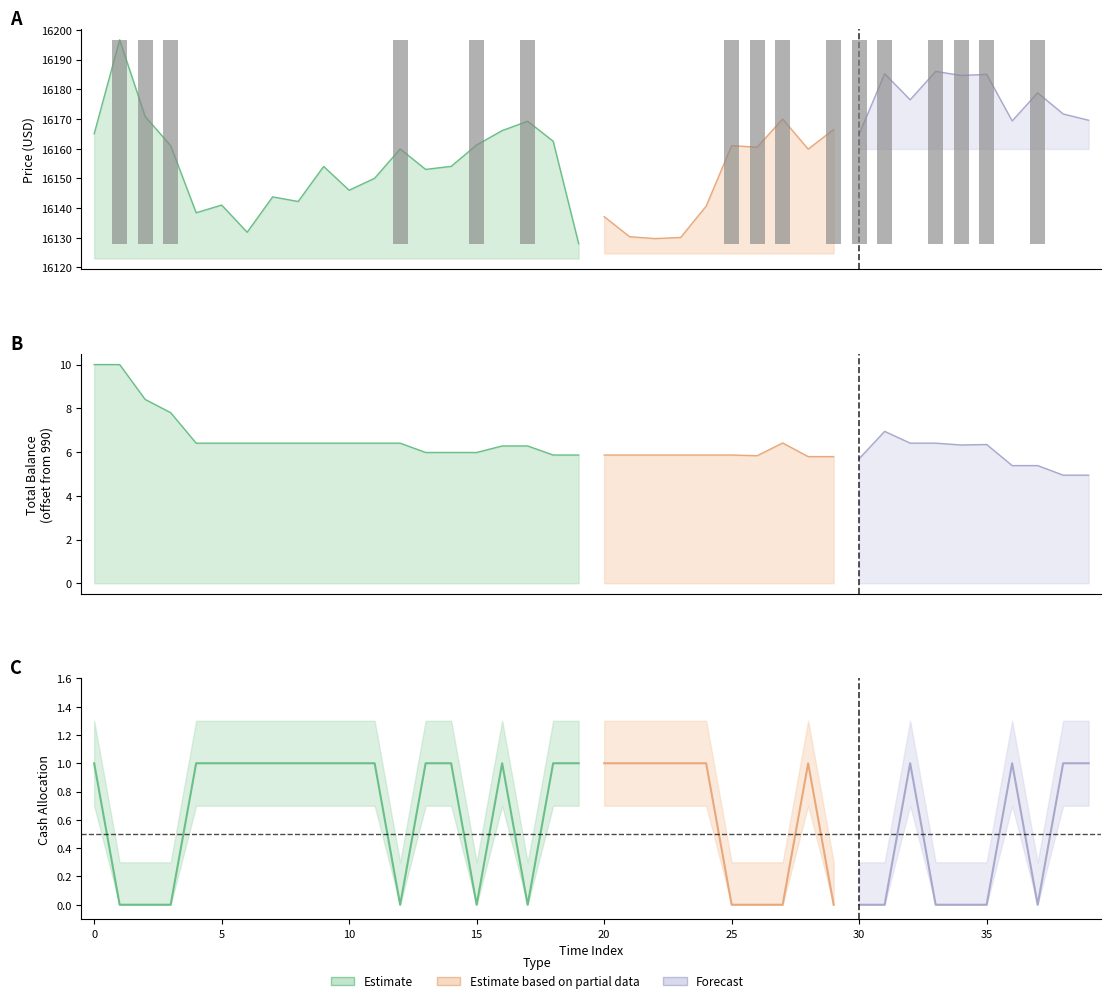

How many bars are there in each group?

5